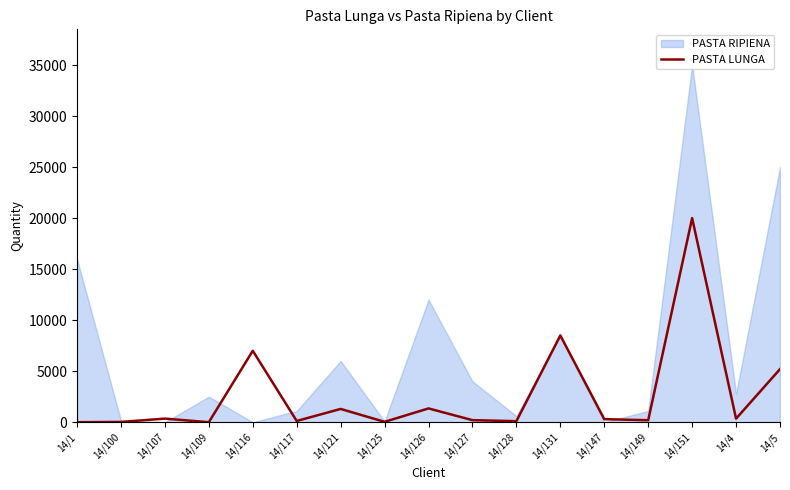

At which category does the data reach its first local peak?

14/107